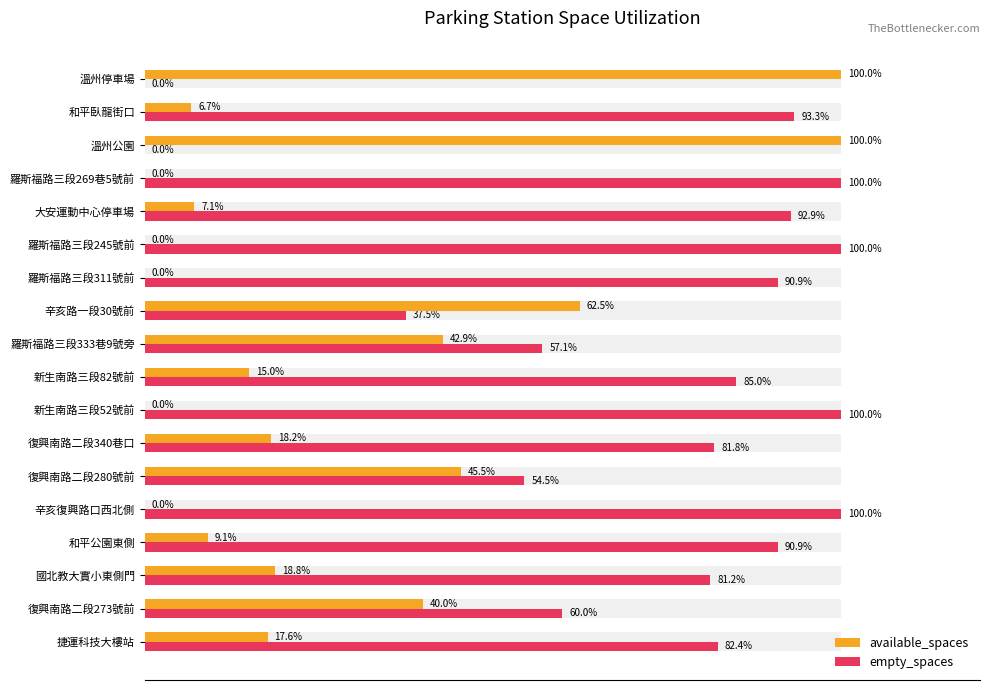

Which series has the largest range (max minus min)?

available_spaces